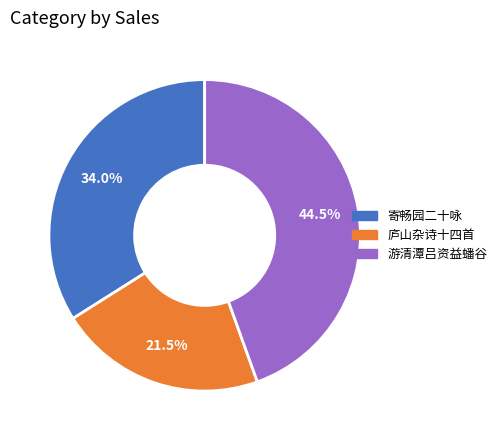

To the nearest percent, what is the average slice percentage?

33%